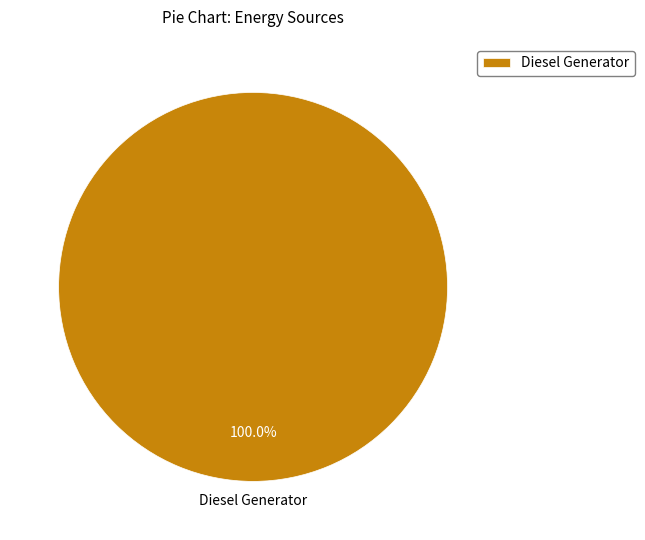

What is the majority slice?

Diesel Generator